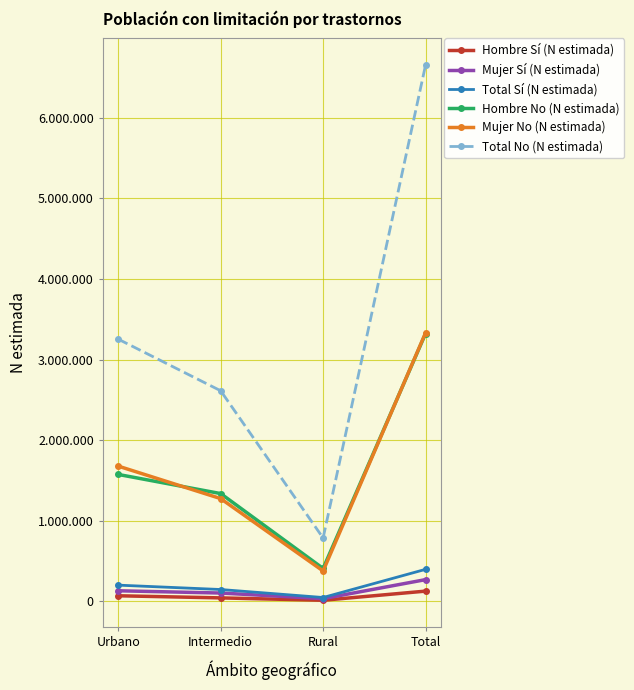

What is the label of the 3rd point from the right?

Intermedio